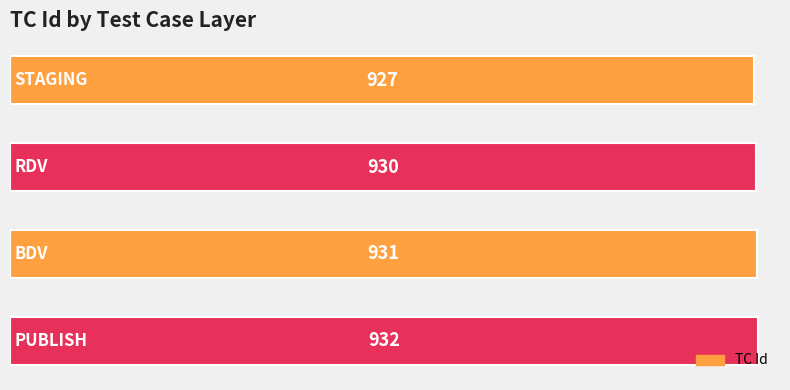

What is the value of the 1st bar from the top?

927